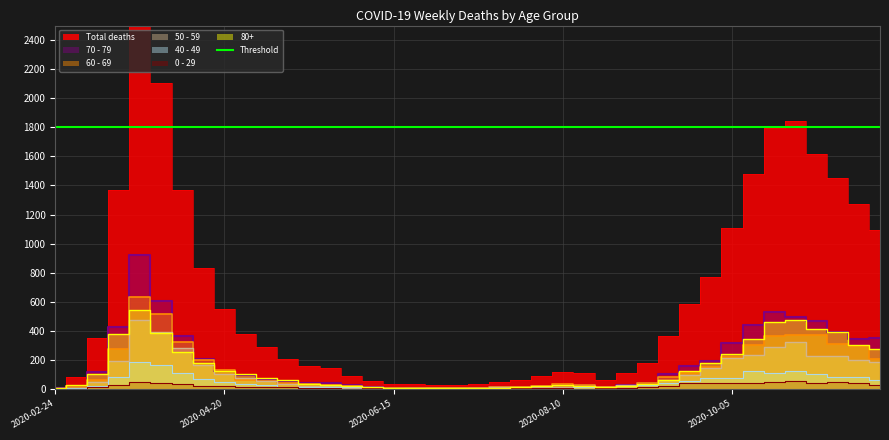

What is the value of the 50 - 59 point at the 31st from the left?

95